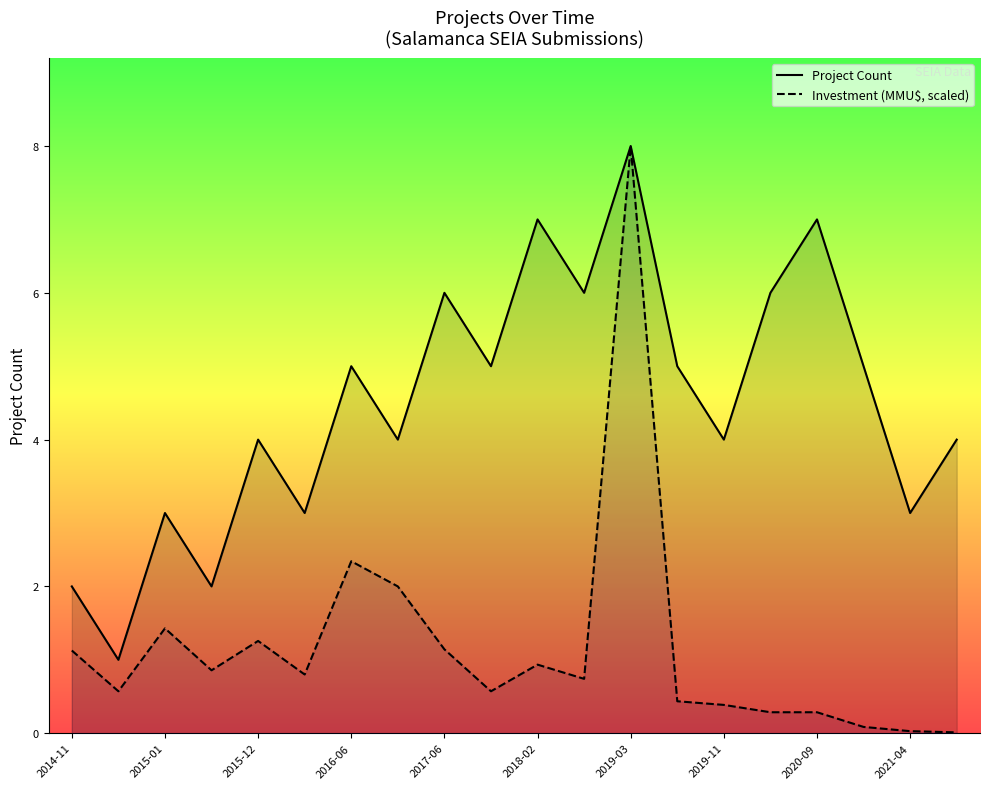

Which series has the largest range (max minus min)?

Investment (MMU$, scaled)